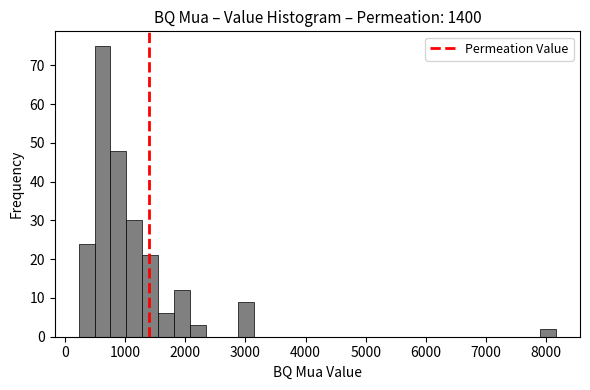

Around what value on the x-axis is the tallest bar? Give the approximate position of its centre, as read against the axis.

600